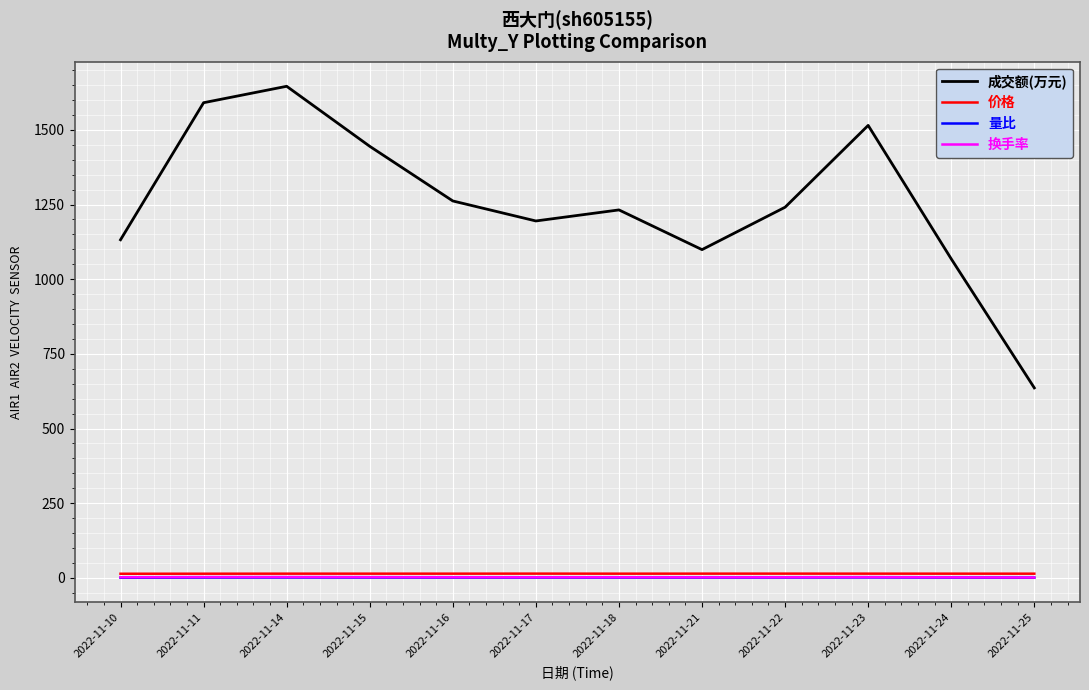

Between 2022-11-10 and 2022-11-11, which series saw the biggest shift?

成交额(万元)